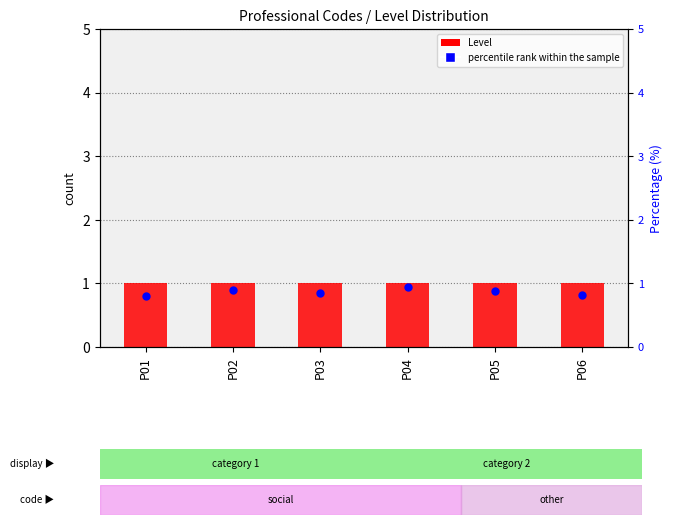

Which series has the largest total across all categories?

Level